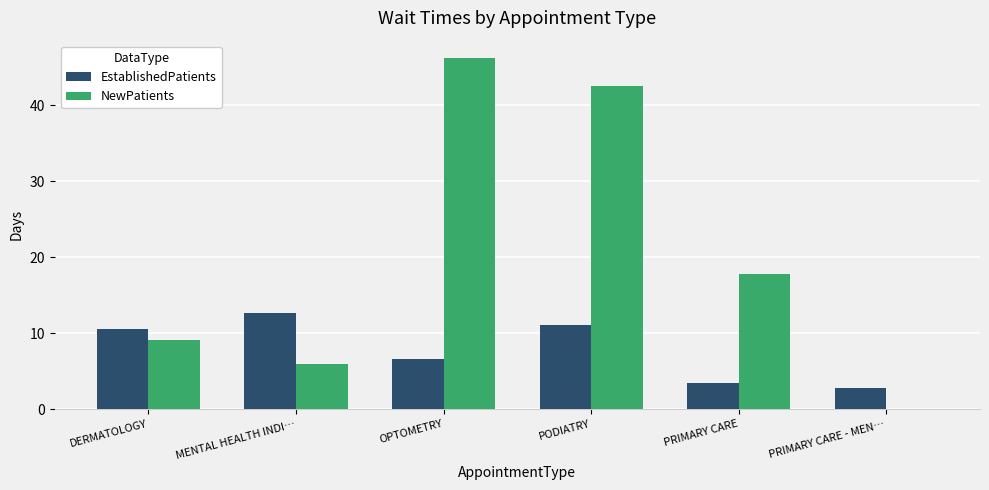

How many series are shown in this chart?

2